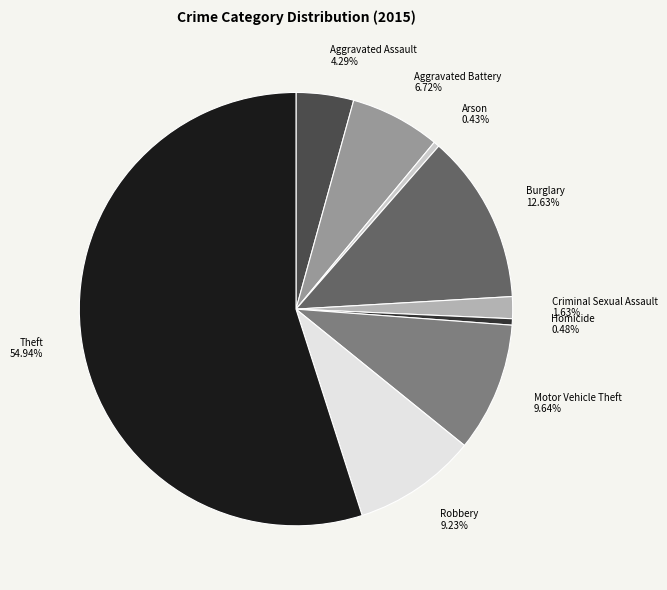

How many slices are in this pie chart?

9